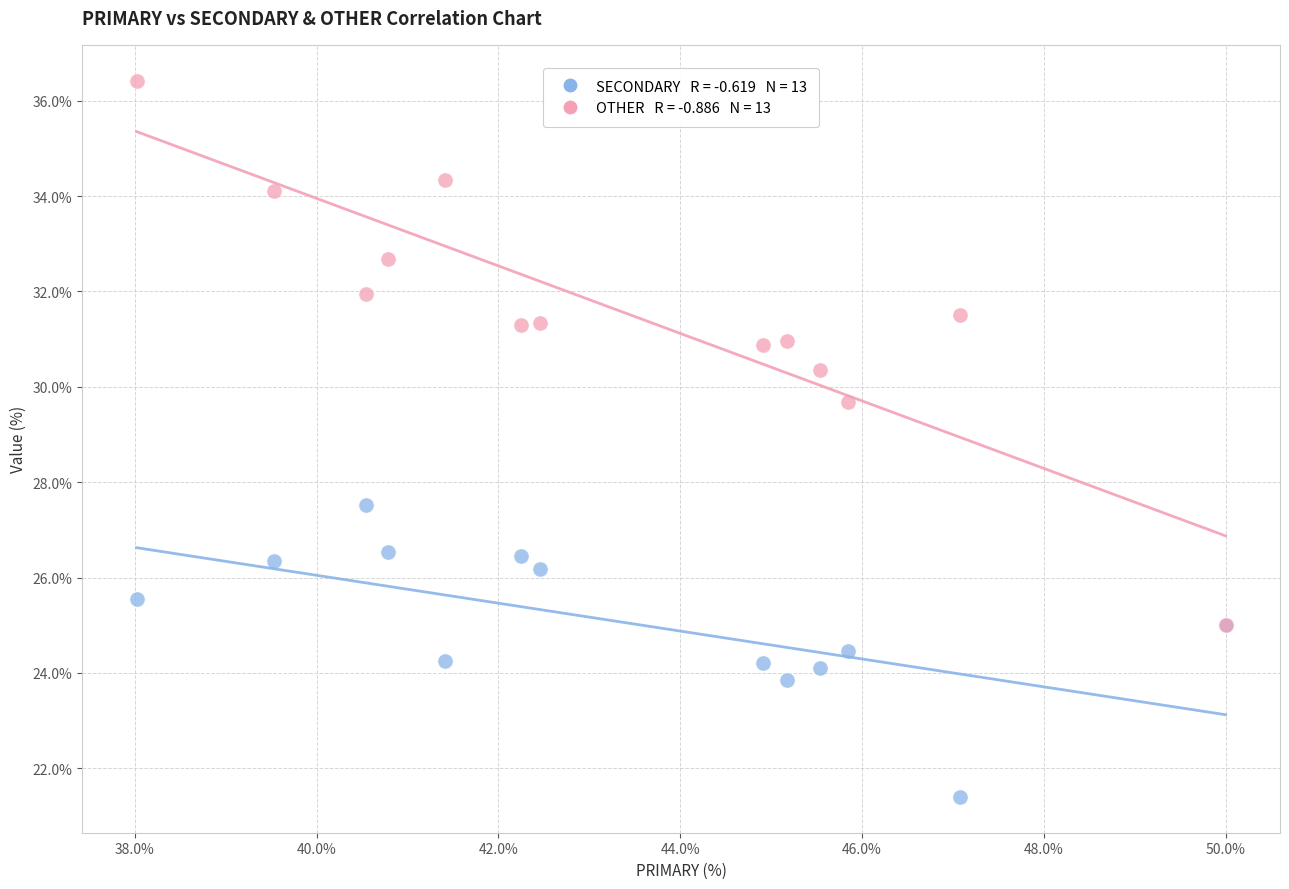

Across all series, what Y value is closest to 28?

27.5